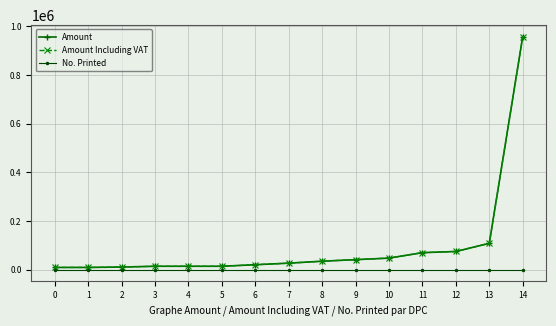

Is this an area chart (filled region under the line)?

No